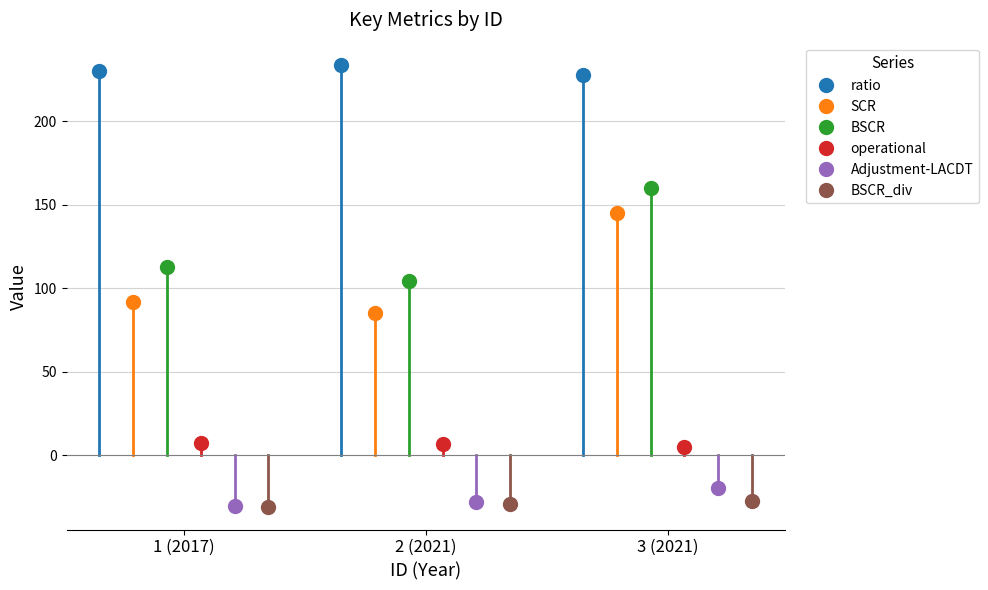

At which label does ratio reach its peak?

2 (2021)